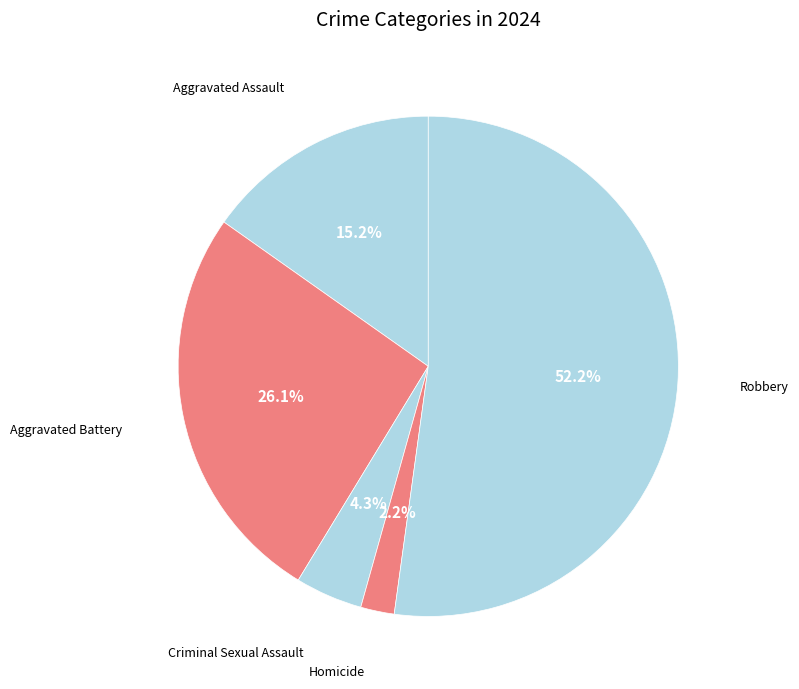

Is the sum of Aggravated Assault and Homicide greater than half?

No